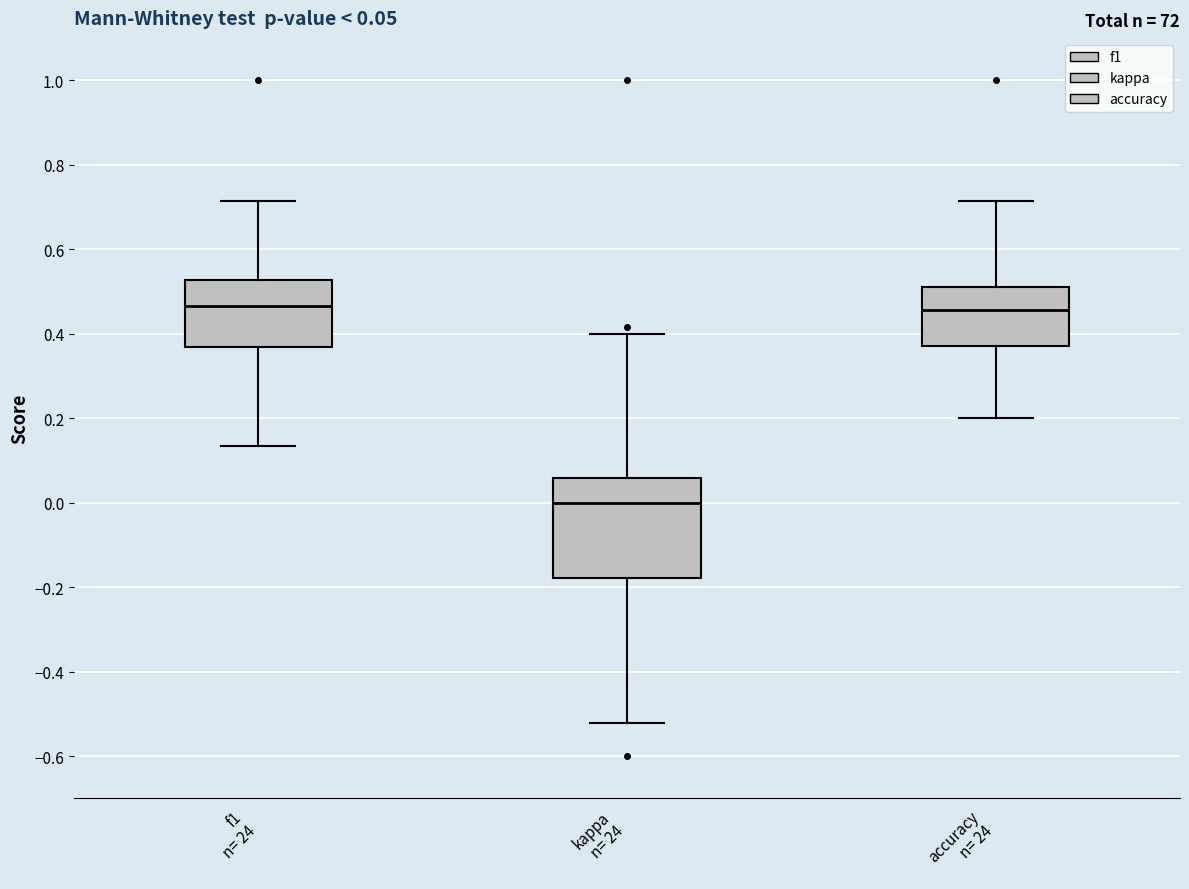

Which box's median line is the lowest?

kappa n= 24